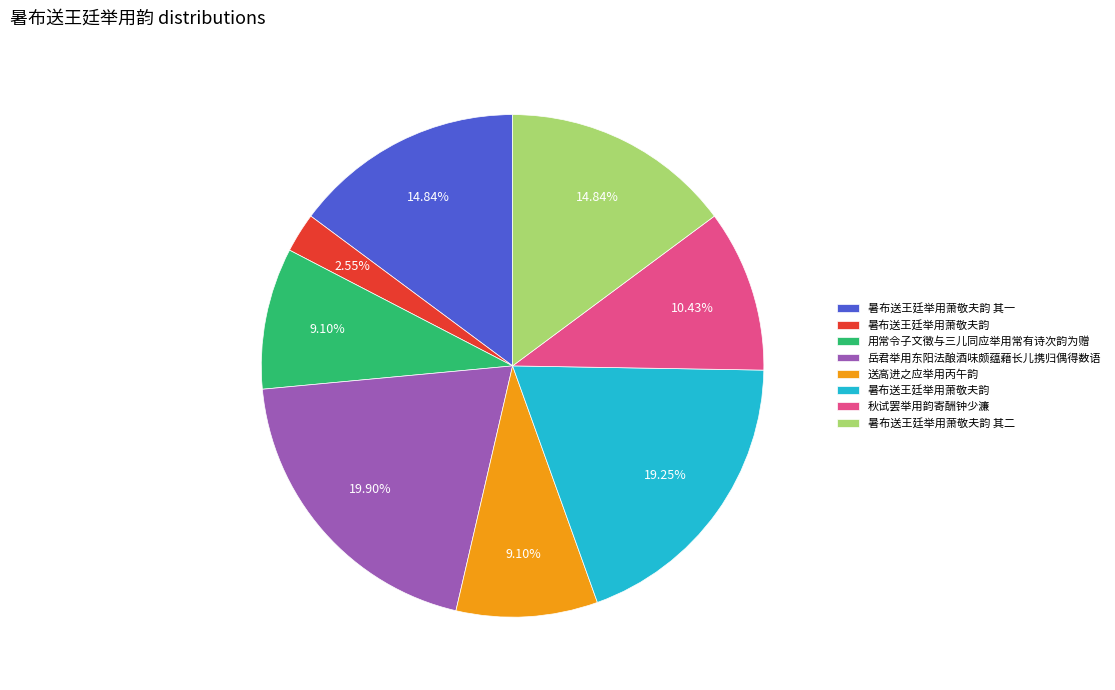

Is there any slice that represents more than half of the pie?

No